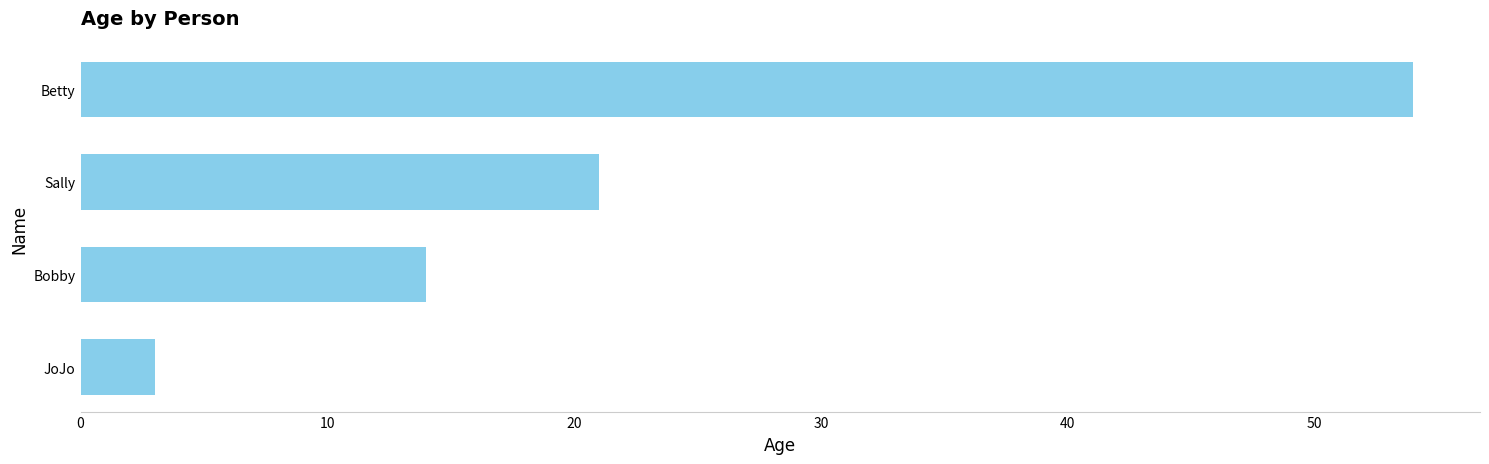

Which has a higher value, Bobby or Sally?

Sally